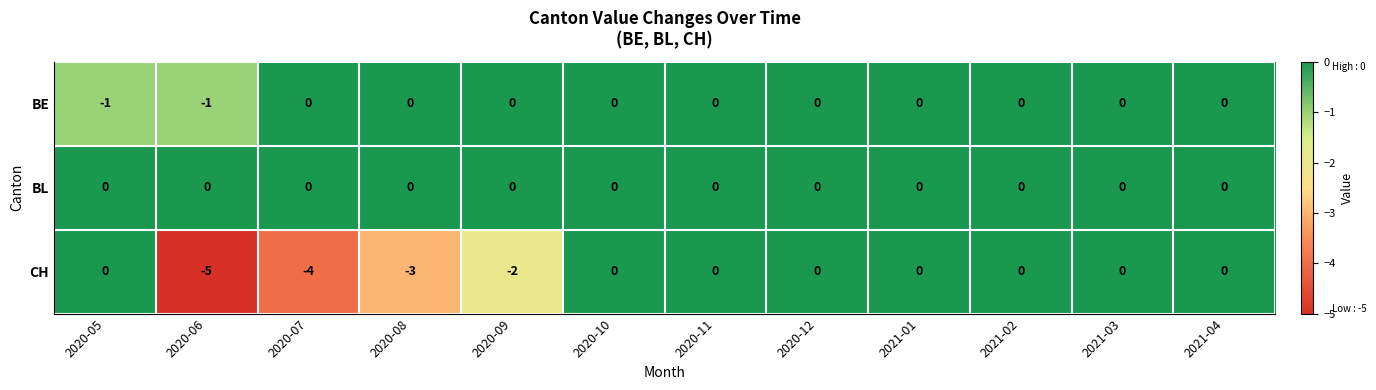

Is it true that CH equals -3 at 2020-08?

True